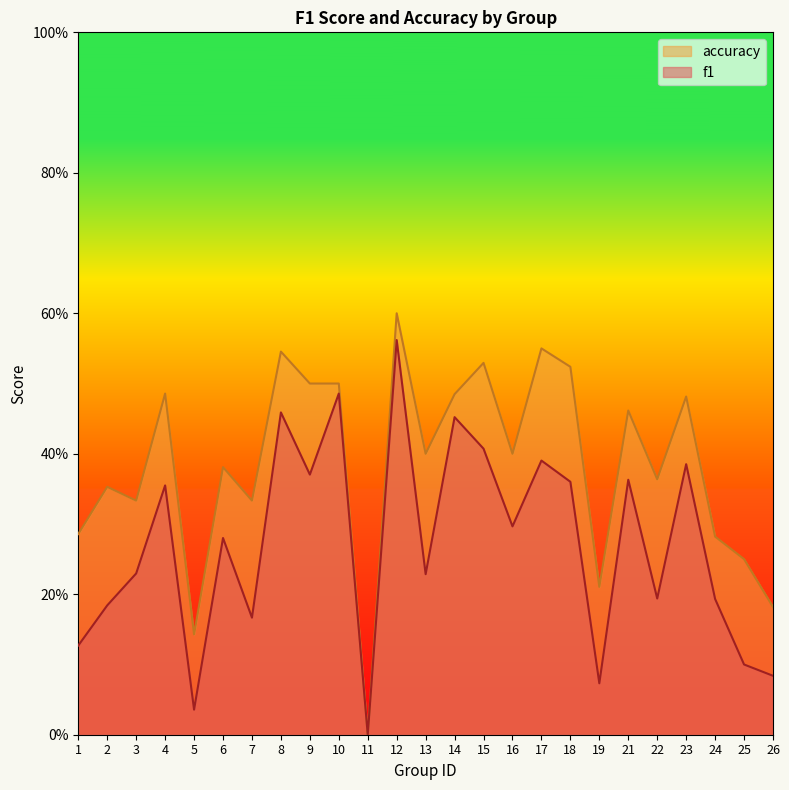

Which series has the largest total across all categories?

accuracy